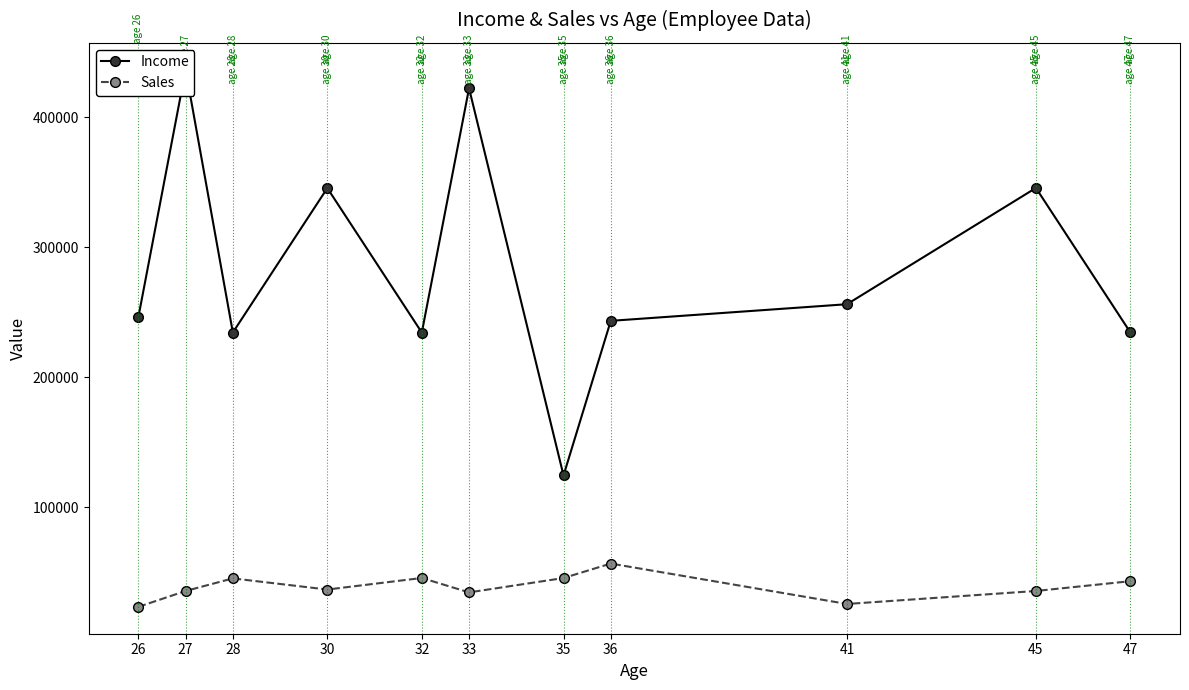

Reading left to right, extract all data points from this chart.

Income: 246426	436789	234564	345678	234523	422434	124567	243536	256323	345789	234576
Sales: 23456	35678	45364	36781	45678	34584	45637	56784	25678	35678	43213